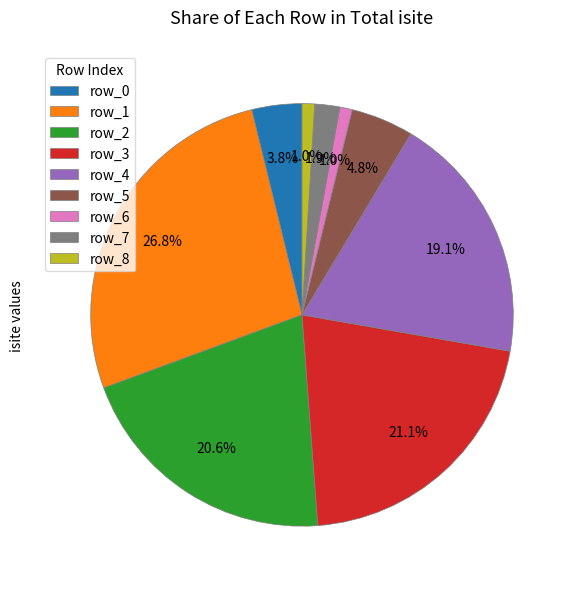

Do row_7 and row_8 together represent more than half of the pie?

No